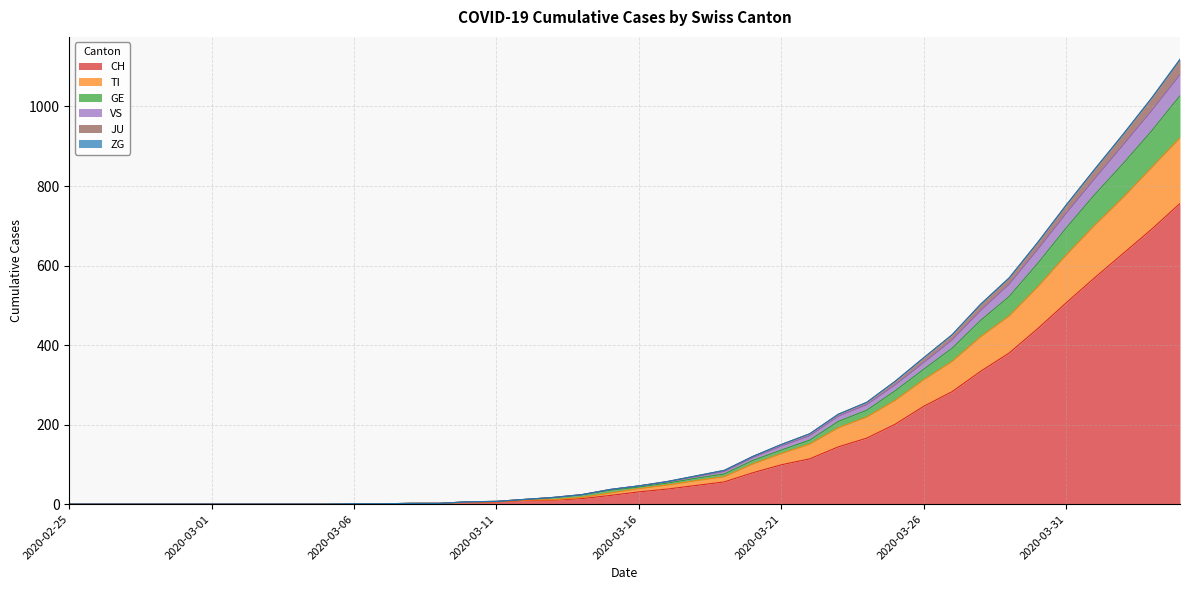

True or false: VS has a value of -612 at 2020-03-02.

False